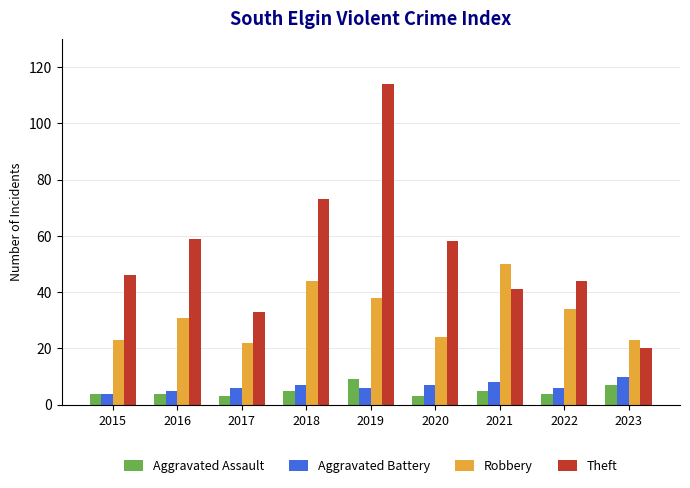

Reading right to left, list all the values displayed in this chart.

Aggravated Assault: 2023=7	2022=4	2021=5	2020=3	2019=9	2018=5	2017=3	2016=4	2015=4
Aggravated Battery: 2023=10	2022=6	2021=8	2020=7	2019=6	2018=7	2017=6	2016=5	2015=4
Robbery: 2023=23	2022=34	2021=50	2020=24	2019=38	2018=44	2017=22	2016=31	2015=23
Theft: 2023=20	2022=44	2021=41	2020=58	2019=114	2018=73	2017=33	2016=59	2015=46